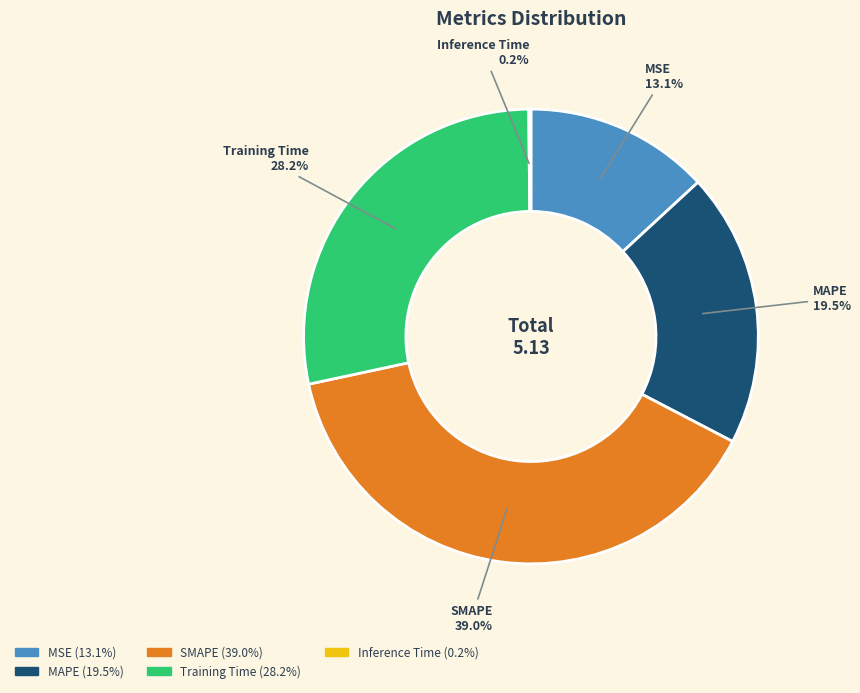

Which category has the biggest portion of the pie?

SMAPE